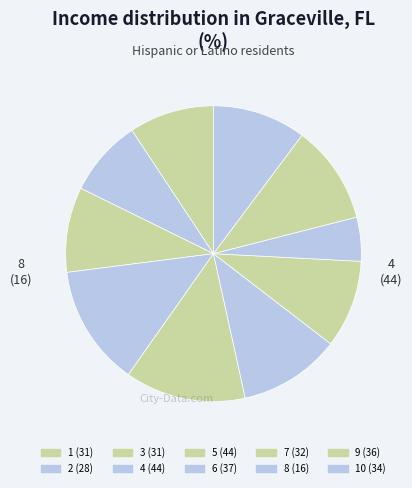

How many segments does this pie chart have?

10